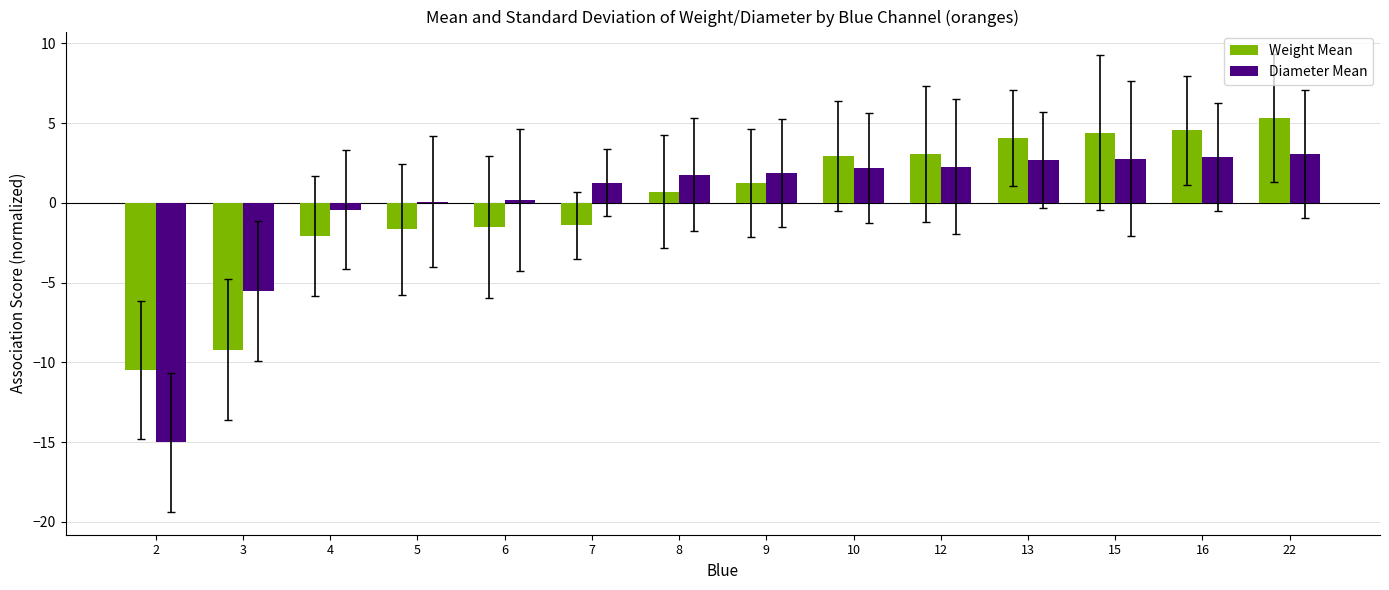

How many values in the Diameter Mean series exceed 1?

9